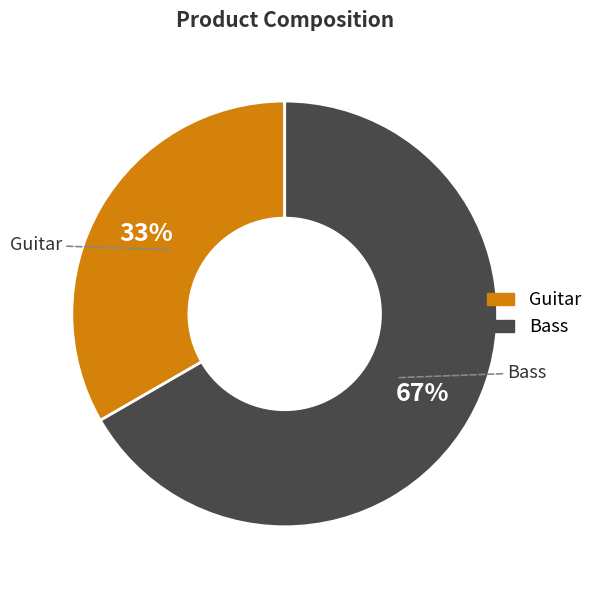

What is the ratio of the value at Bass to the value at Guitar?

2.0